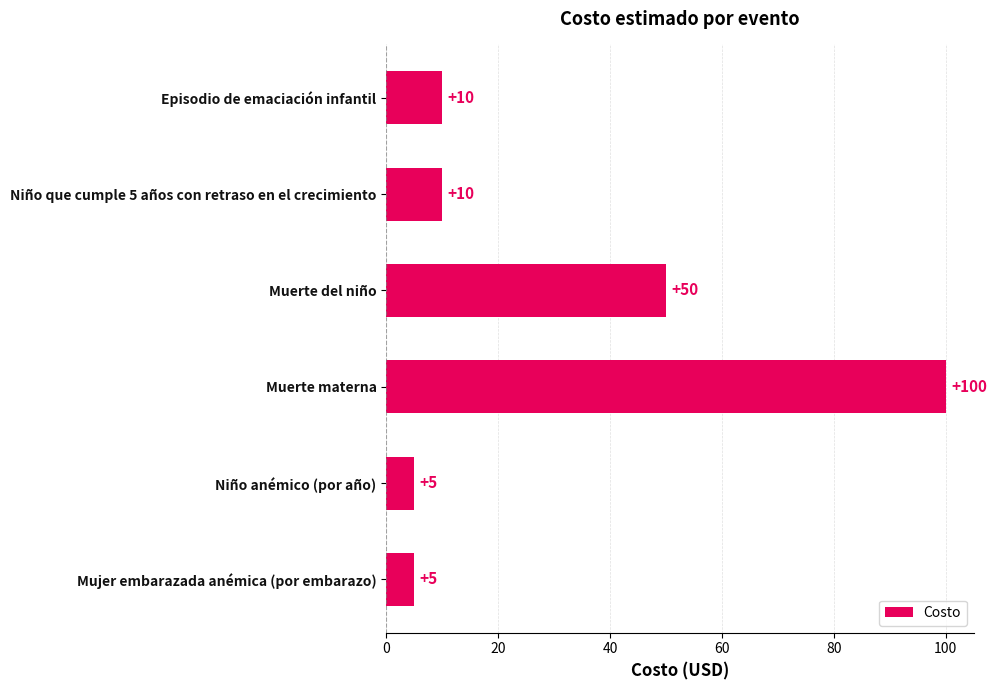

What is the average value?

30